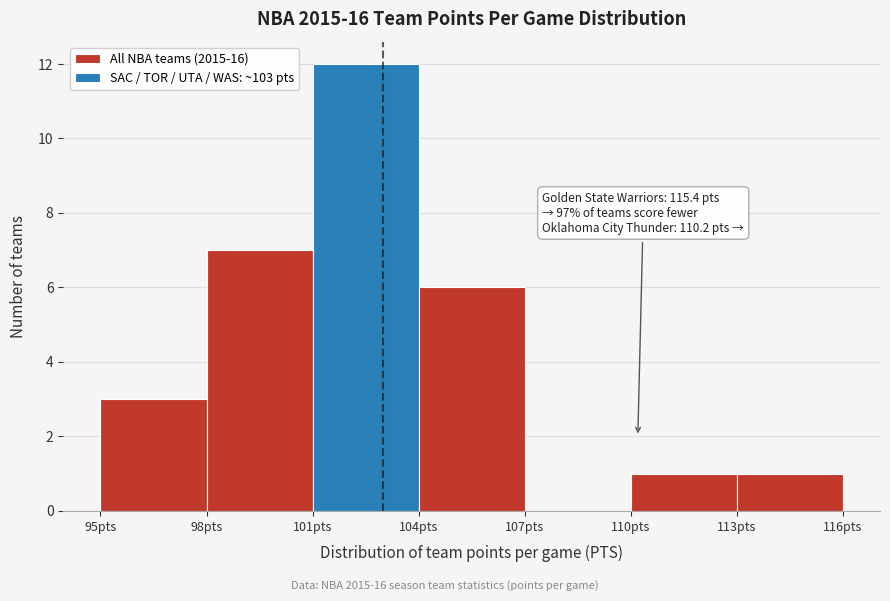

Which range on the x-axis has the tallest bar?

101 to 104